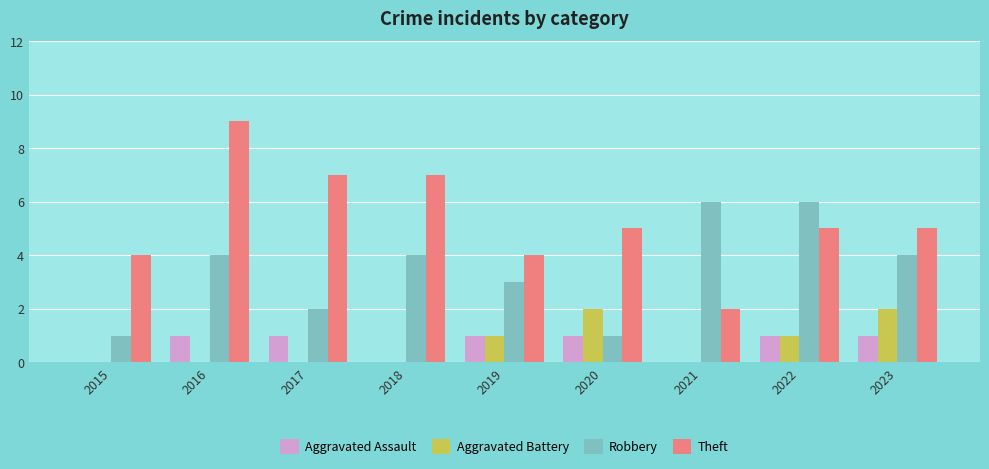

What is the sum of all Robbery values?

31